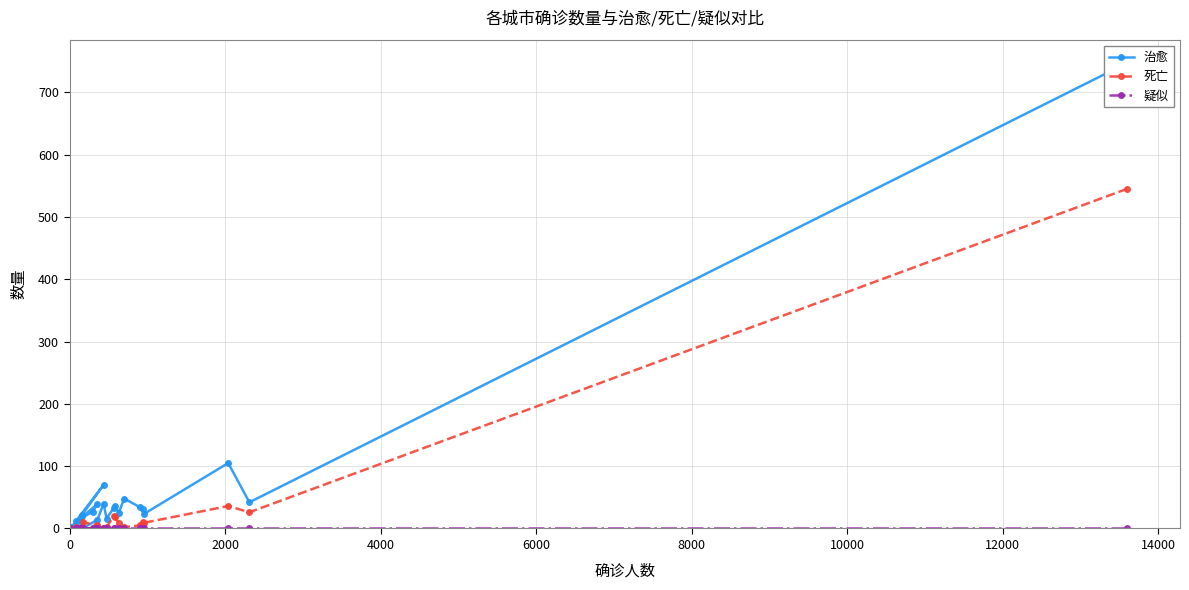

Is it true that 治愈 equals 44 at 18?

False